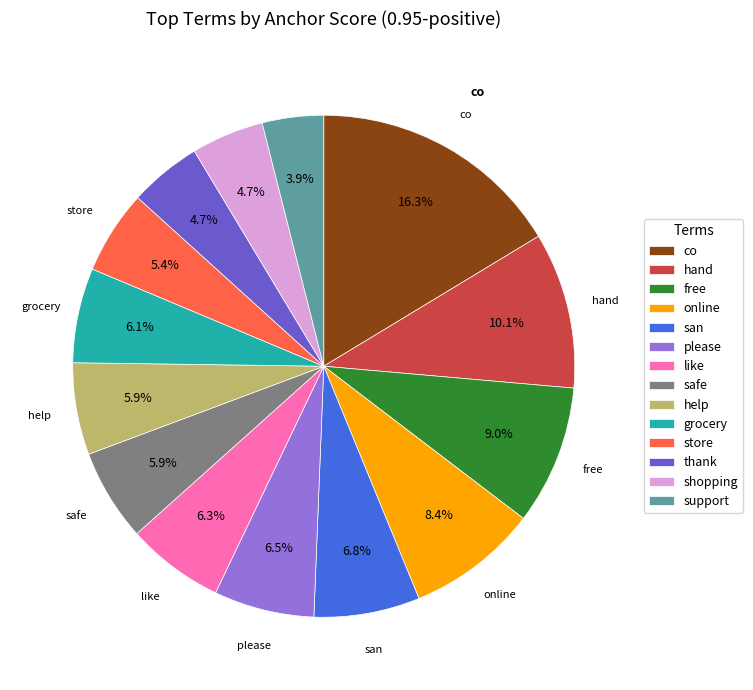

Count the number of slices in the pie.

14